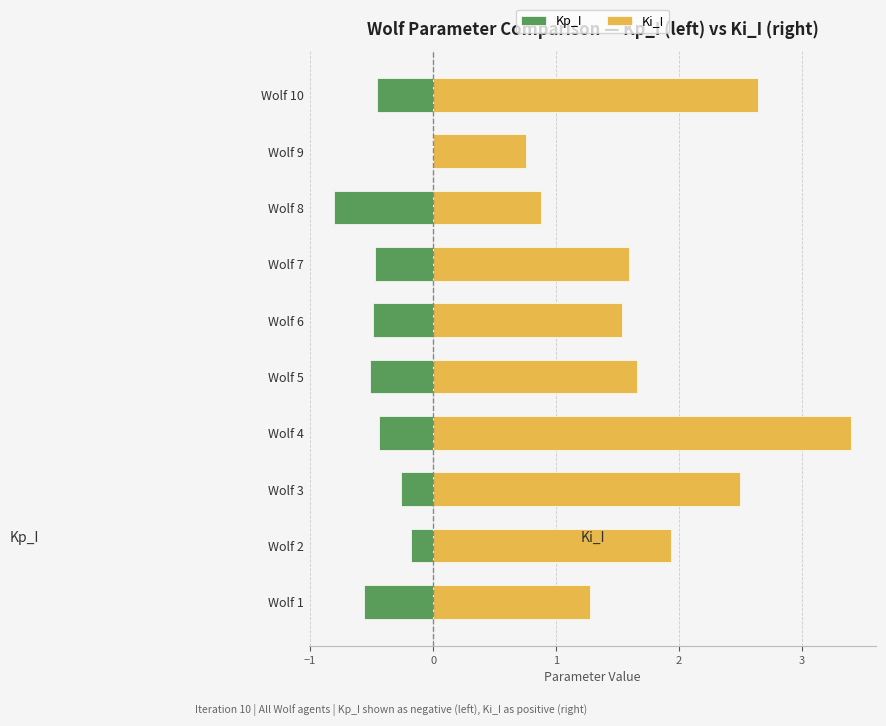

The Kp_I series shows -0.3 at Wolf 2. True or false?

False